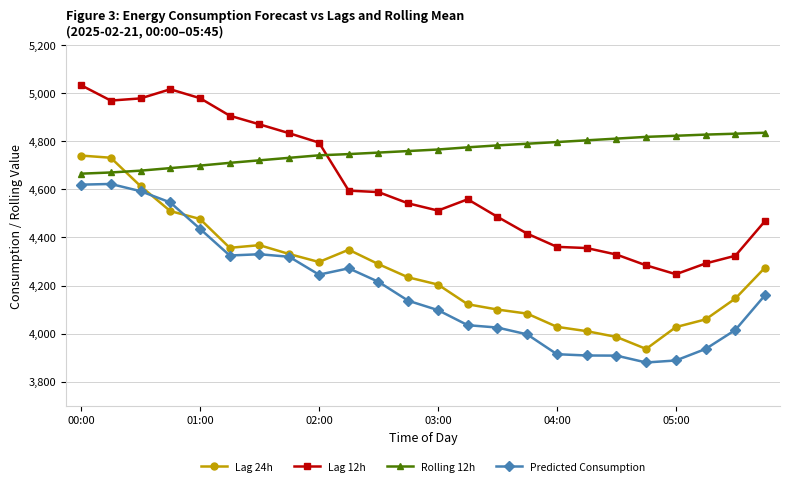

List the series in order of their peak value, highest first.

Lag 12h, Rolling 12h, Lag 24h, Predicted Consumption